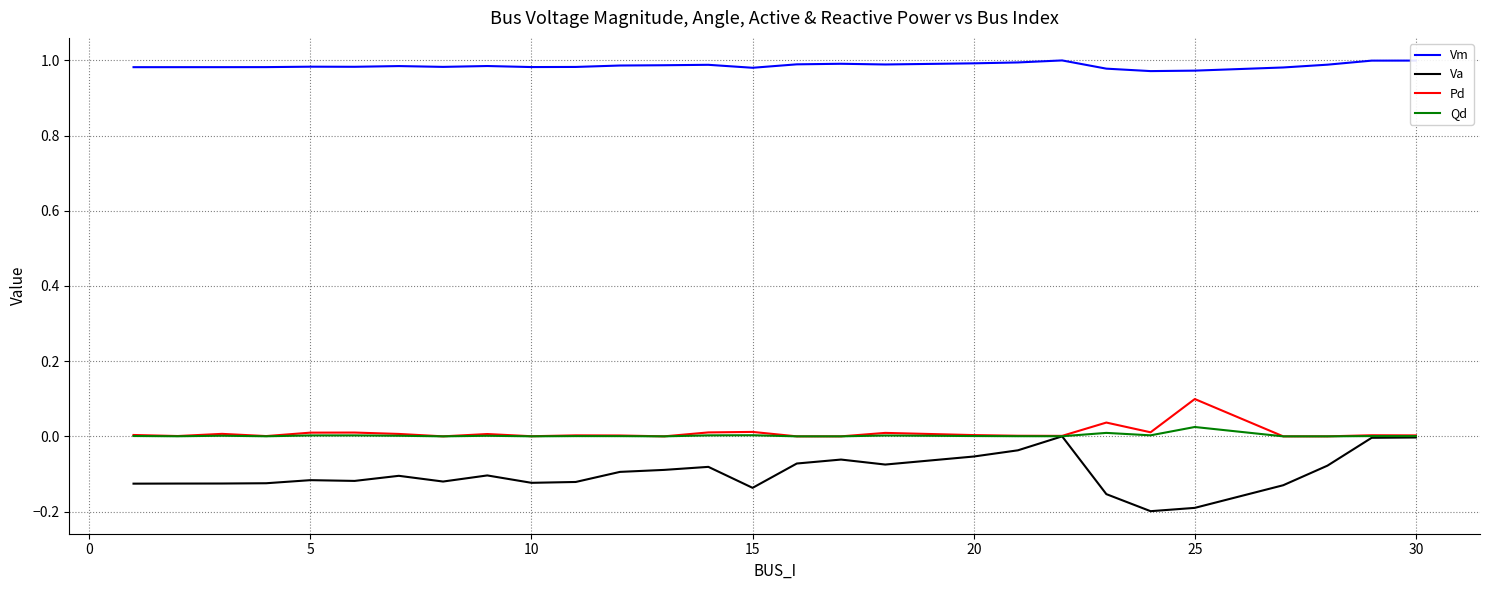

How many categories are shown in the chart?

28